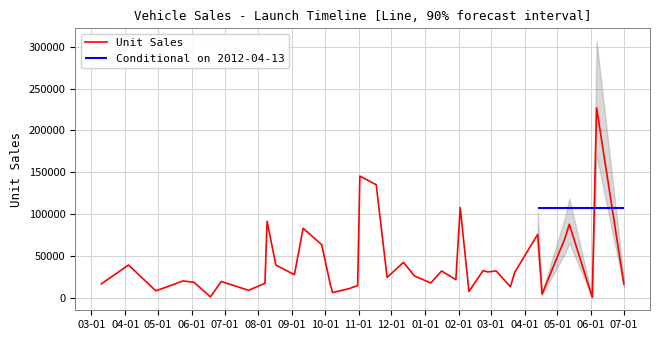

How many values exceed 26402?

19